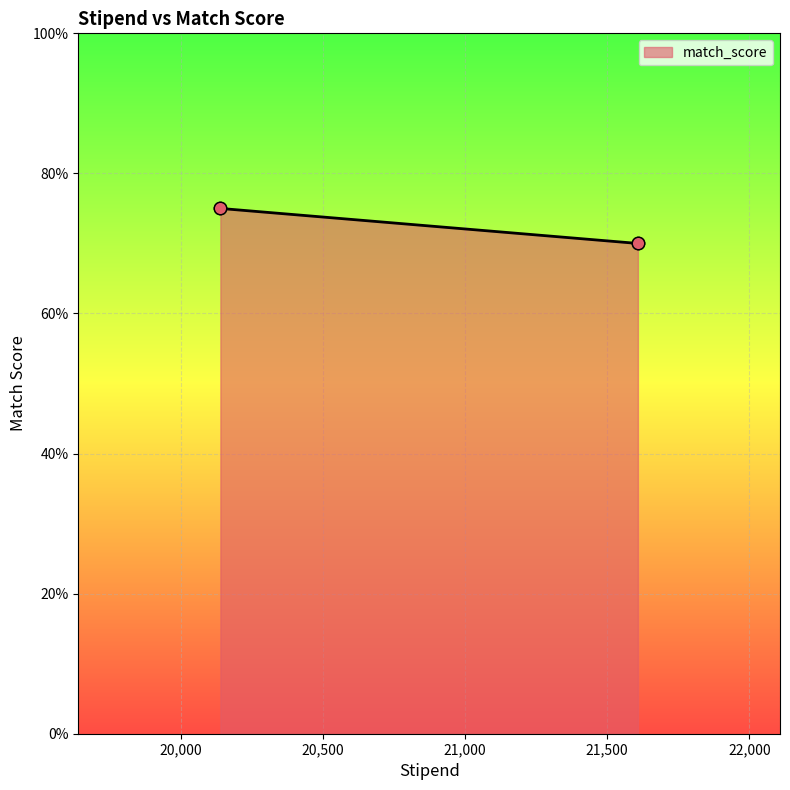

Approximately how many times larger is the value at 20139 compared to 20139?

1.0